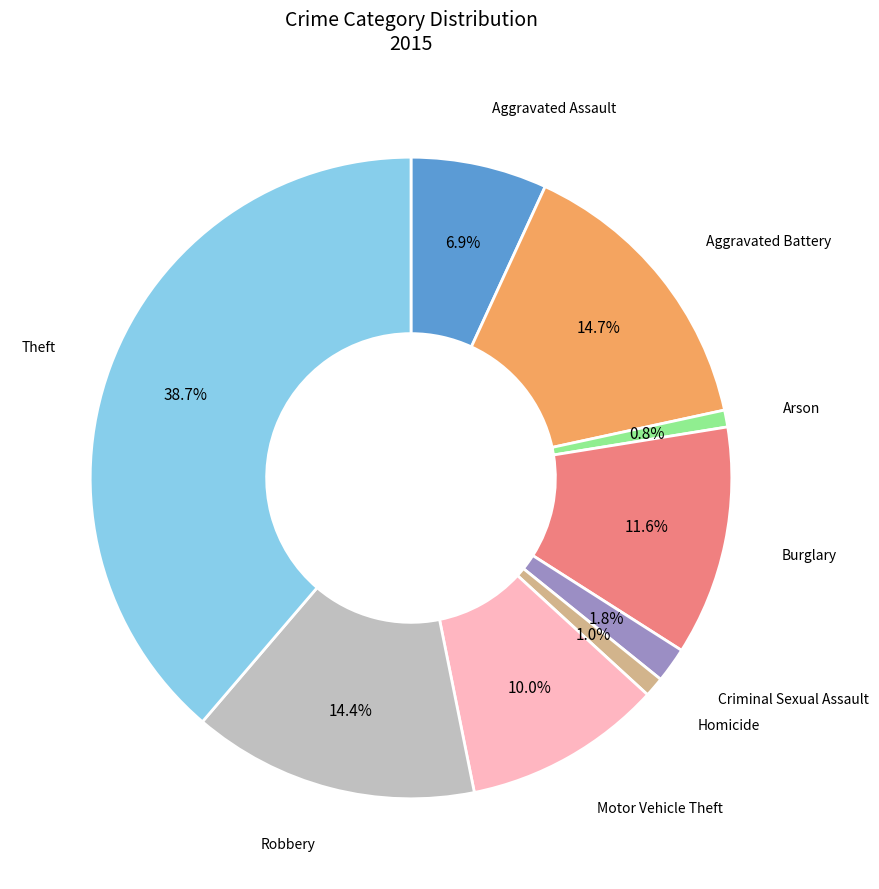

To the nearest percent, what is the combined percentage of Robbery and Motor Vehicle Theft?

24%